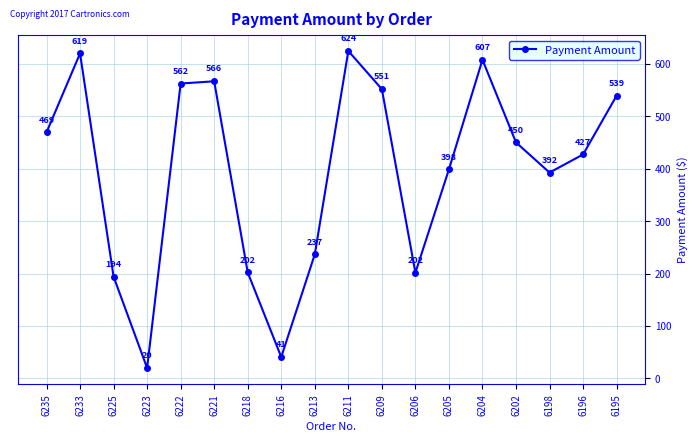

At which label is the value closest to 322?

6198